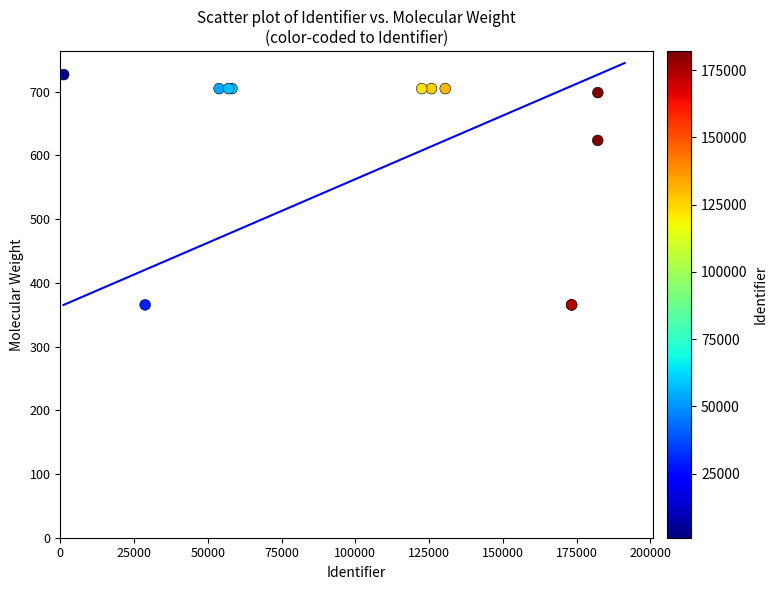

What Y value in the scatter plot is closest to 545?

623.3